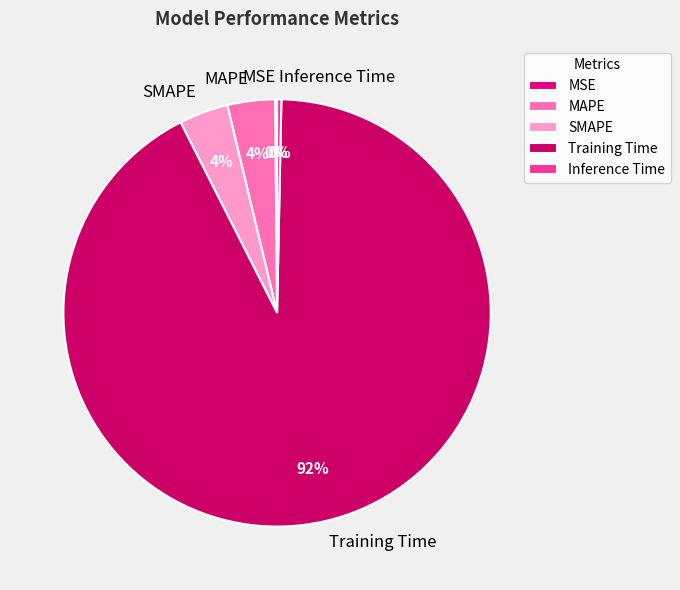

To the nearest percent, what is the average slice percentage?

20%